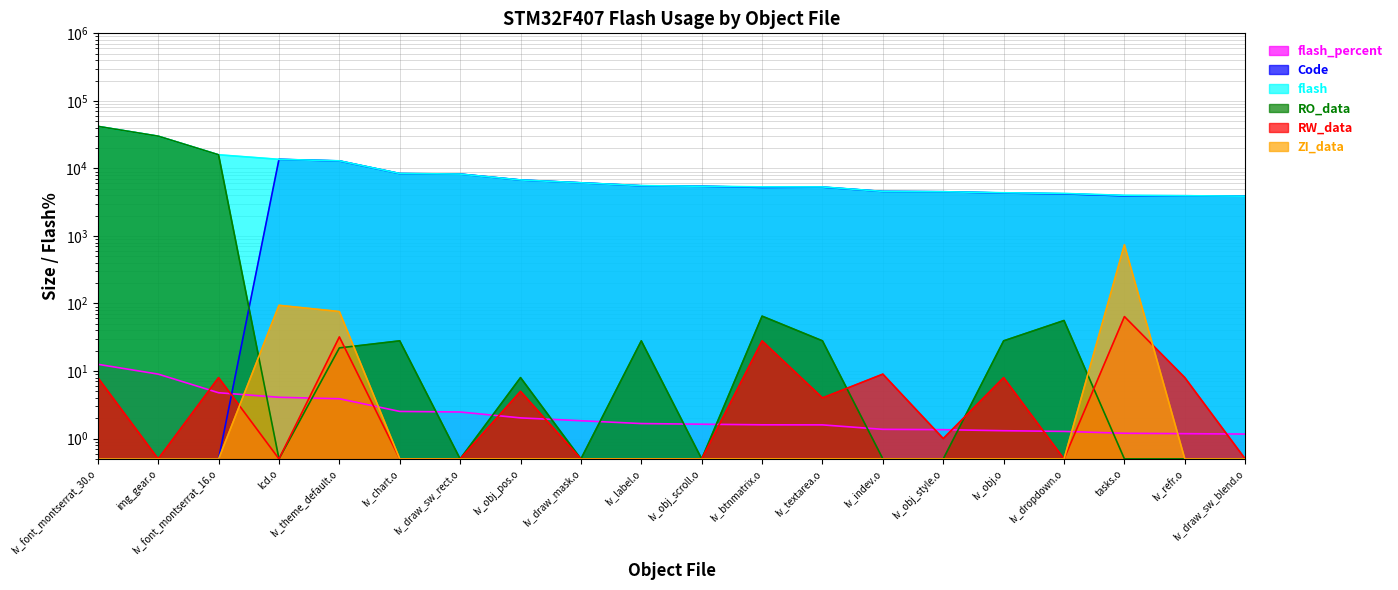

Which series changed the most between lv_font_montserrat_16.o and lv_draw_sw_blend.o?

RO_data